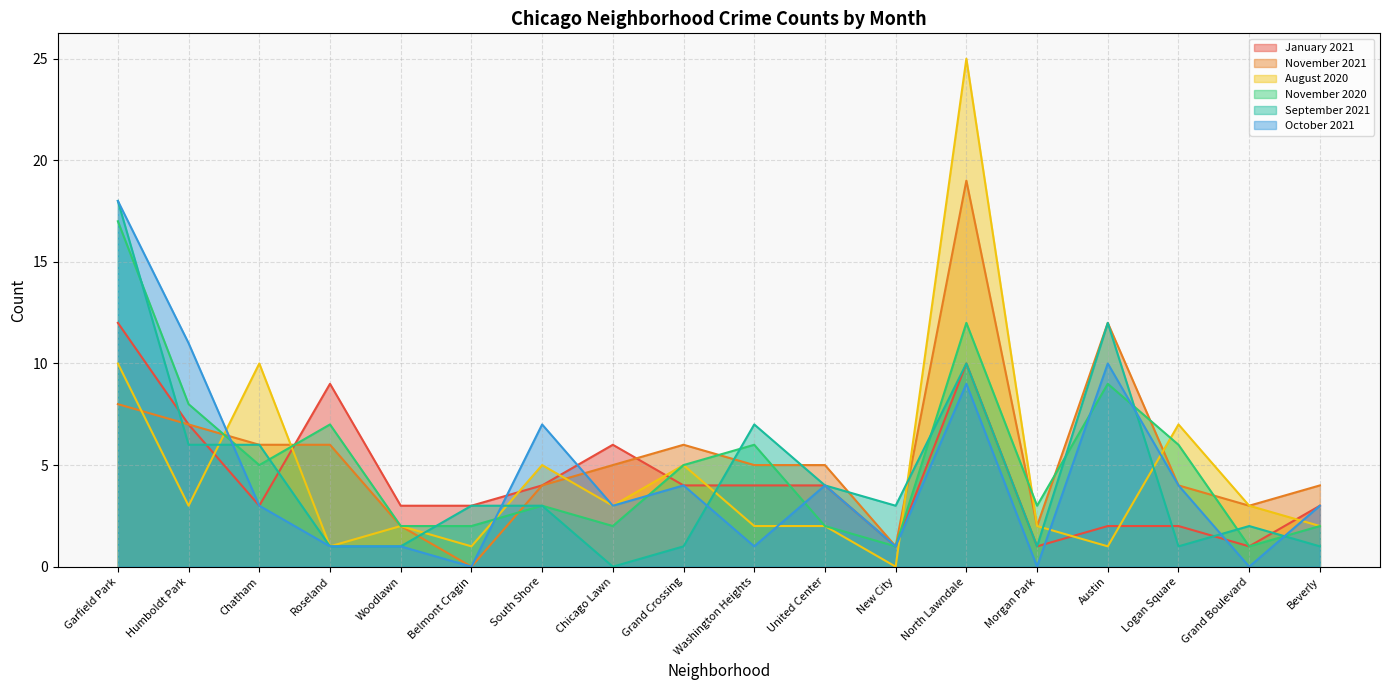

What is the label of the 8th point from the left?

Chicago Lawn